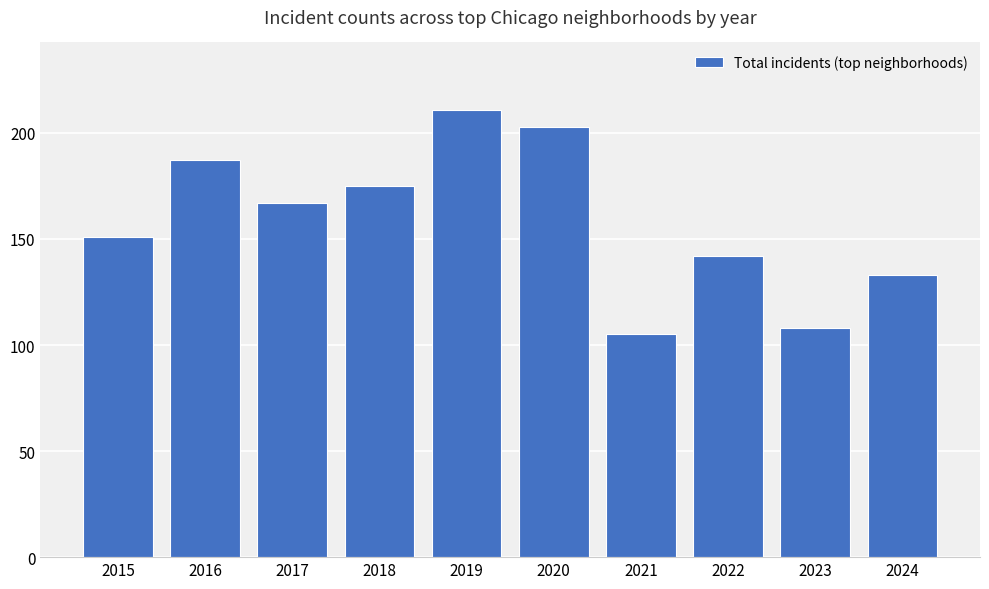

What is the greatest value displayed?

211